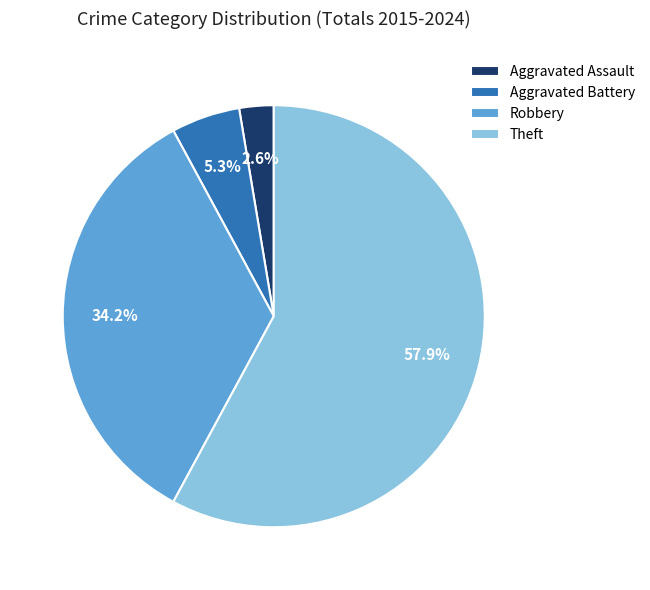

Count the number of slices in the pie.

4